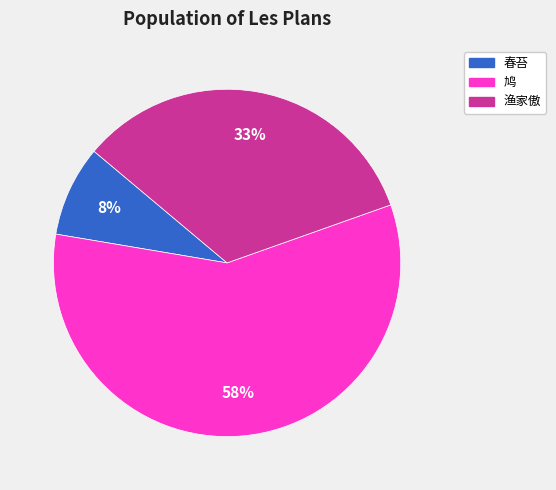

To the nearest percent, what is the difference between the 鸠 and 渔家傲 slice percentages?

25%